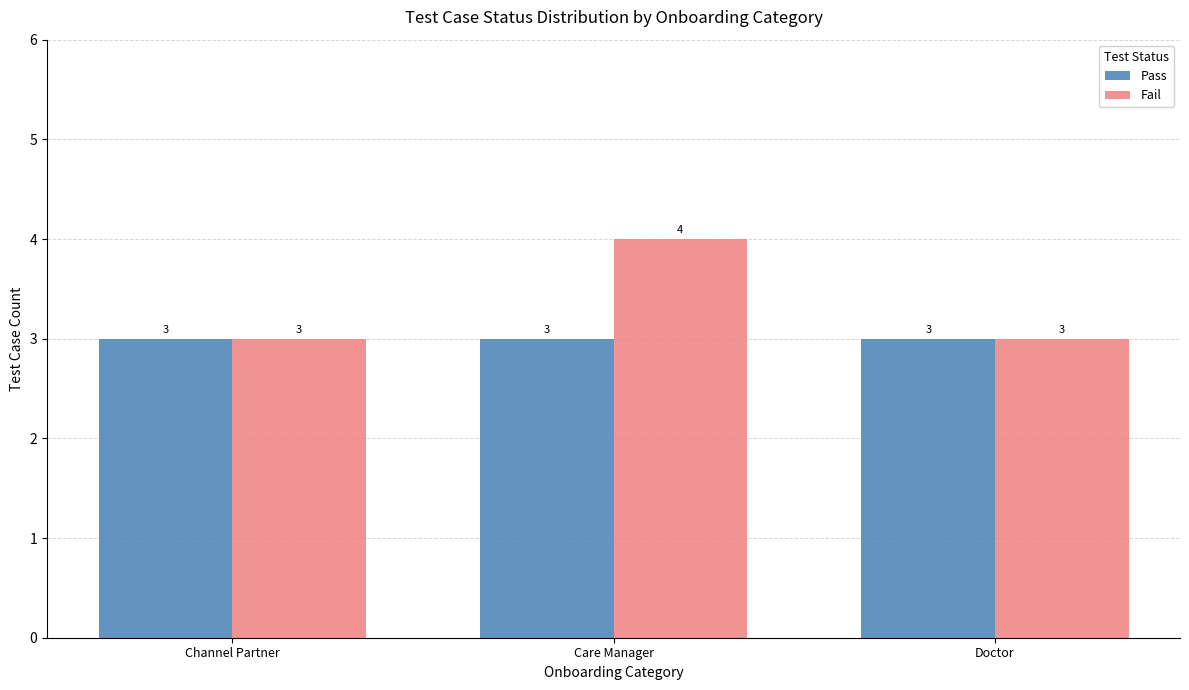

How many bars are there in total?

6